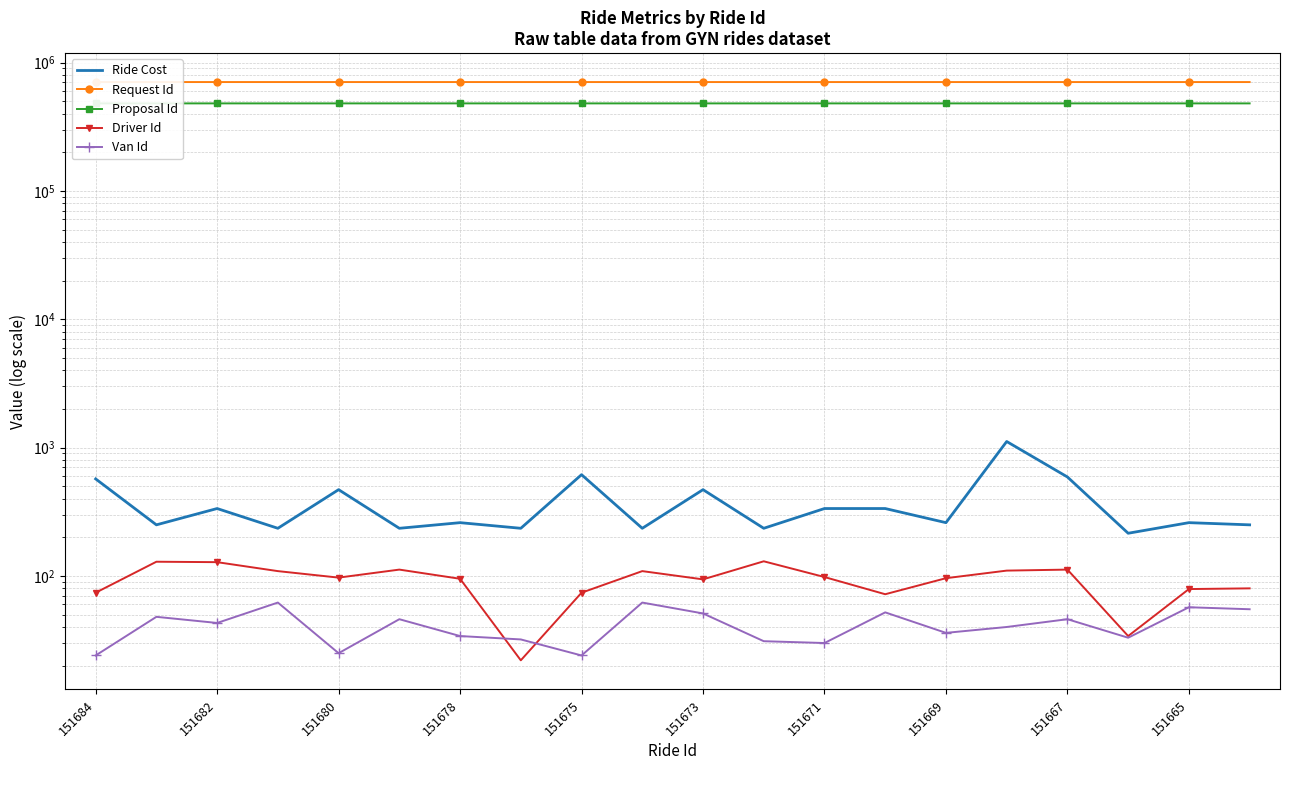

What is the sum of the Proposal Id values at 18 and 11?

960880